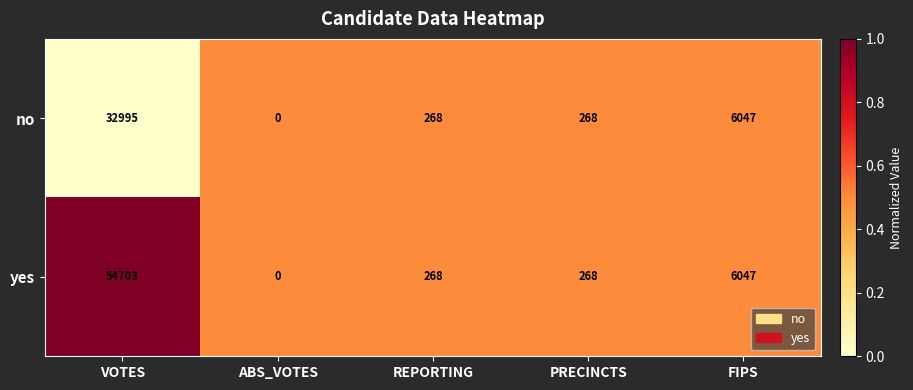

Where does the yes series first go above 268?

VOTES